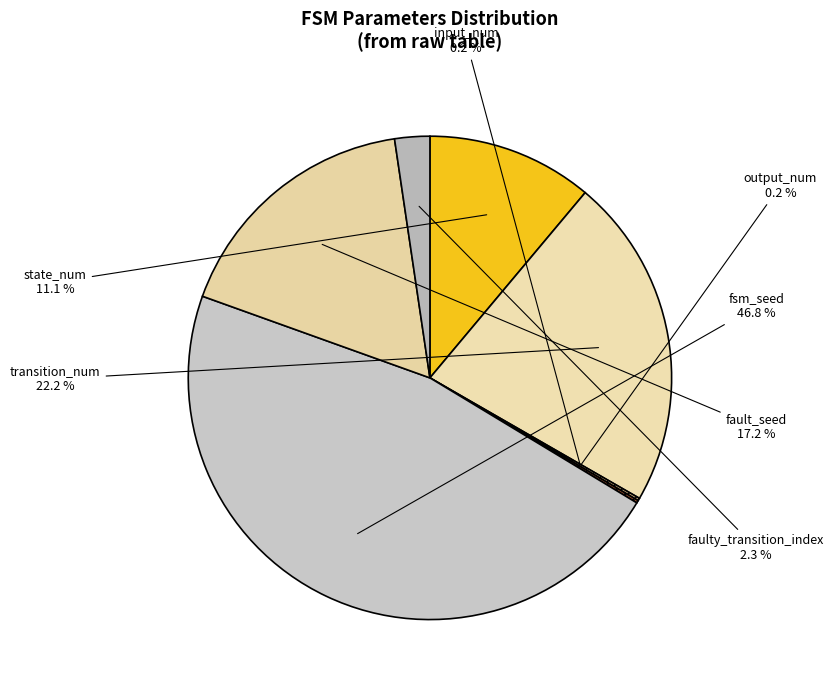

What is the smallest slice in the pie chart?

input_num